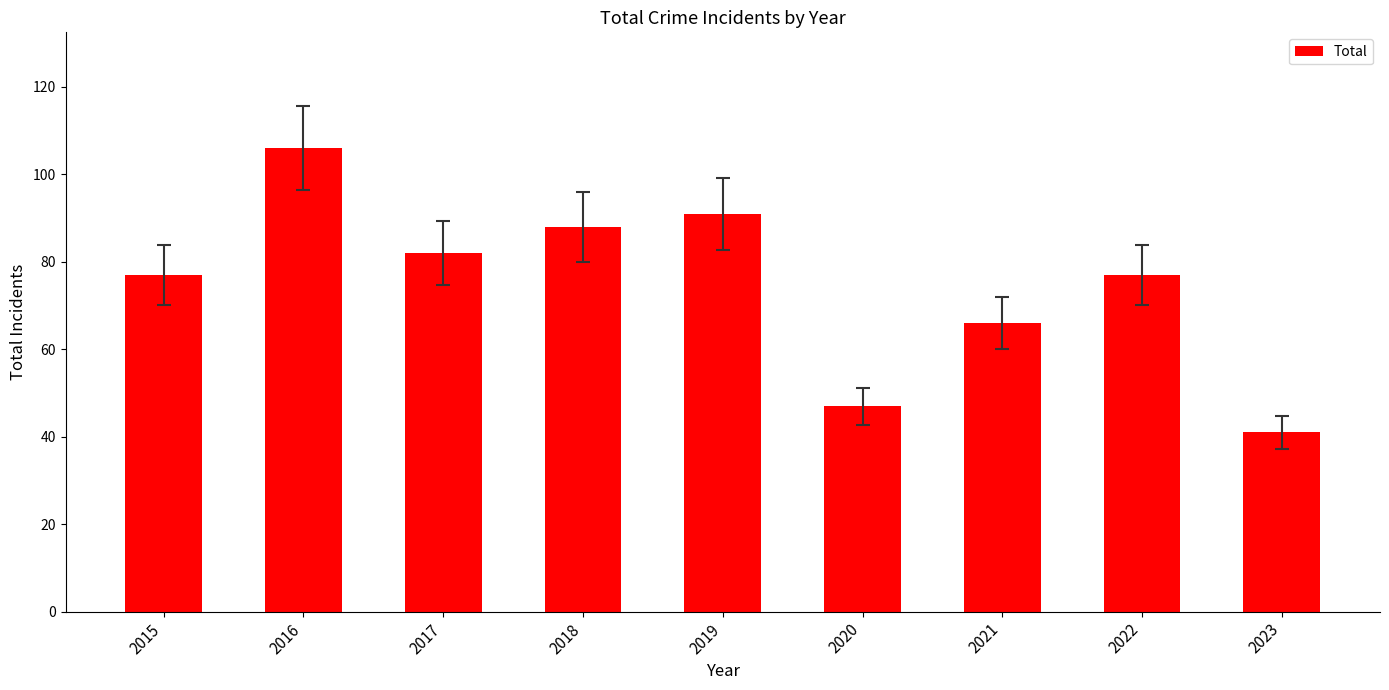

What value does the data have at 2019, to the nearest 5?

90